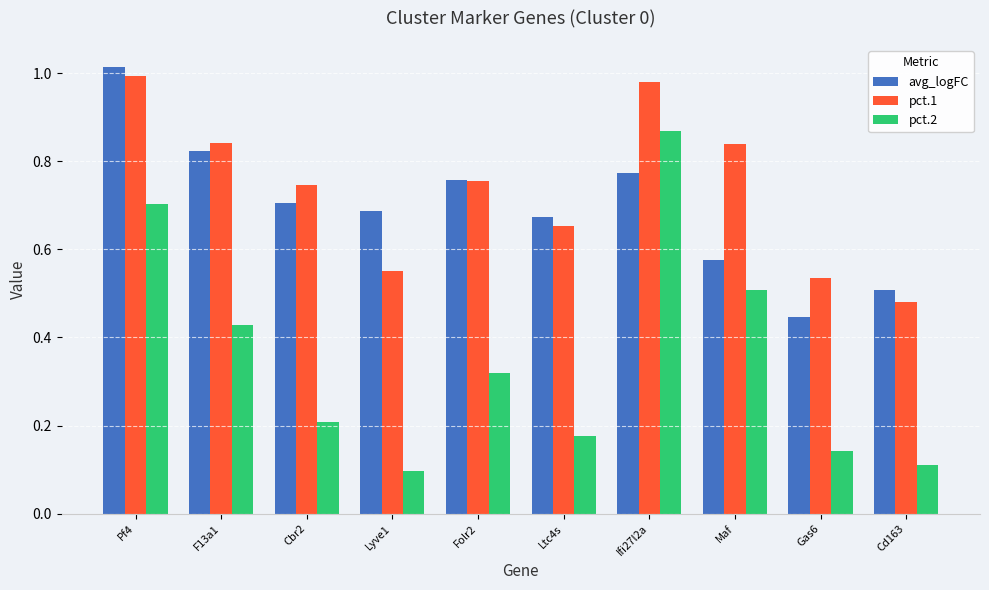

What is the sum of all pct.2 values?

3.6